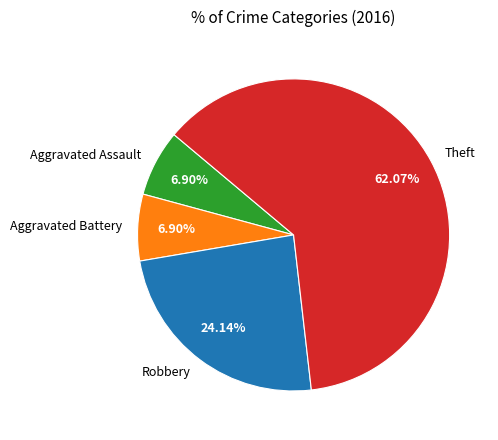

What percentage do Aggravated Battery and Robbery together represent?

31.0%